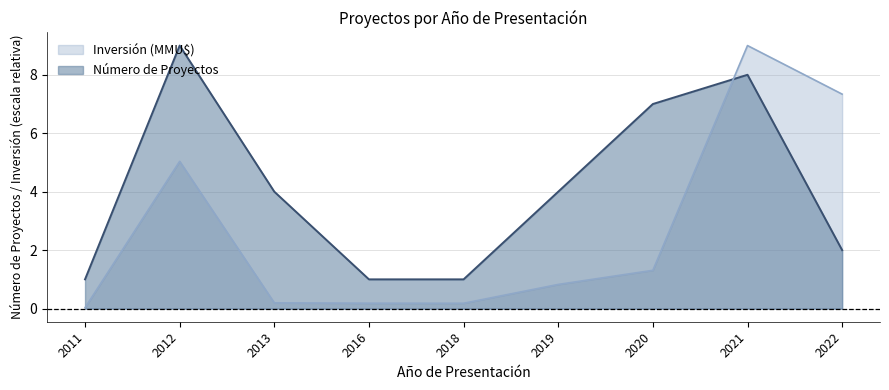

At which category is the sum across all series the highest?

2021